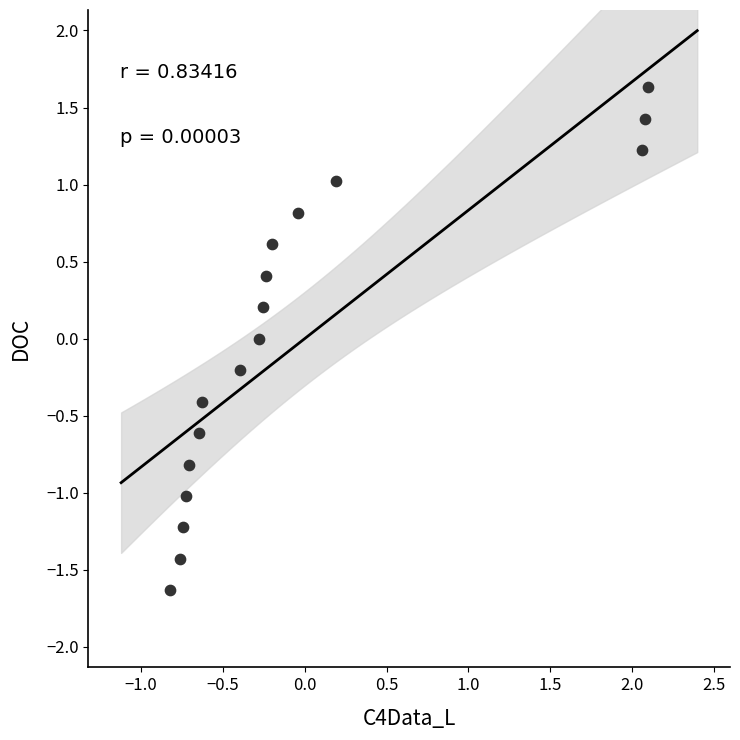

What is the range of X values (max minus min)?

2.9